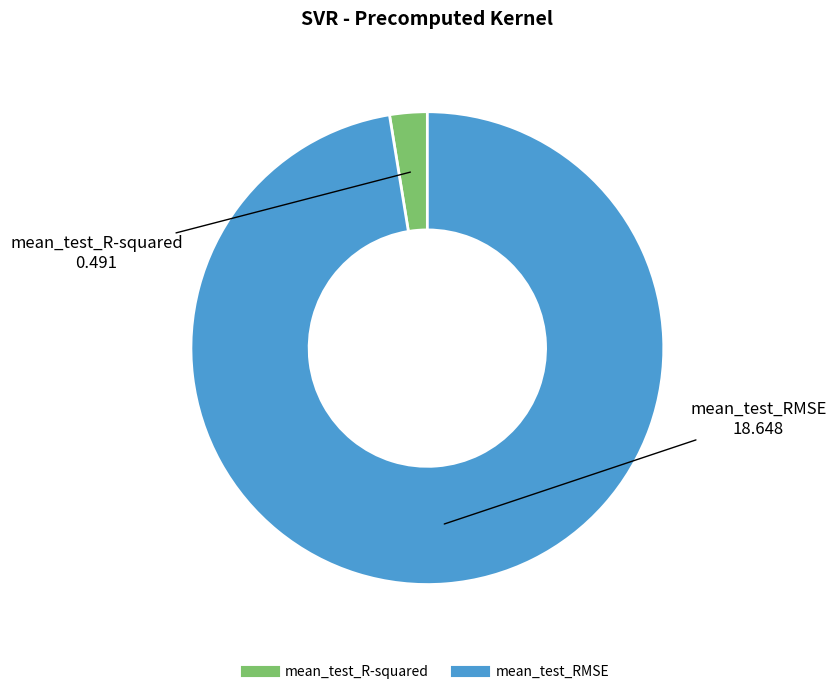

Combined, do mean_test_RMSE and mean_test_R-squared account for over 50%?

Yes